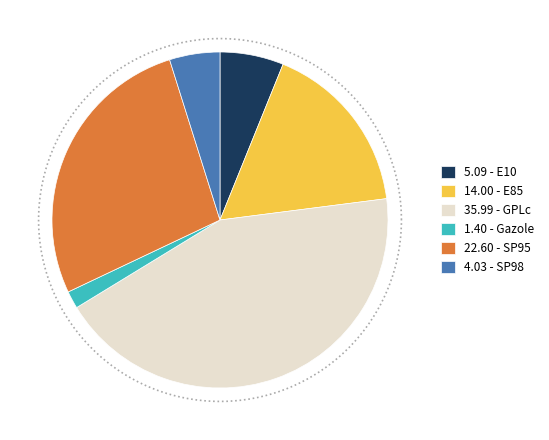

To the nearest percent, what portion does SP98 represent?

5%